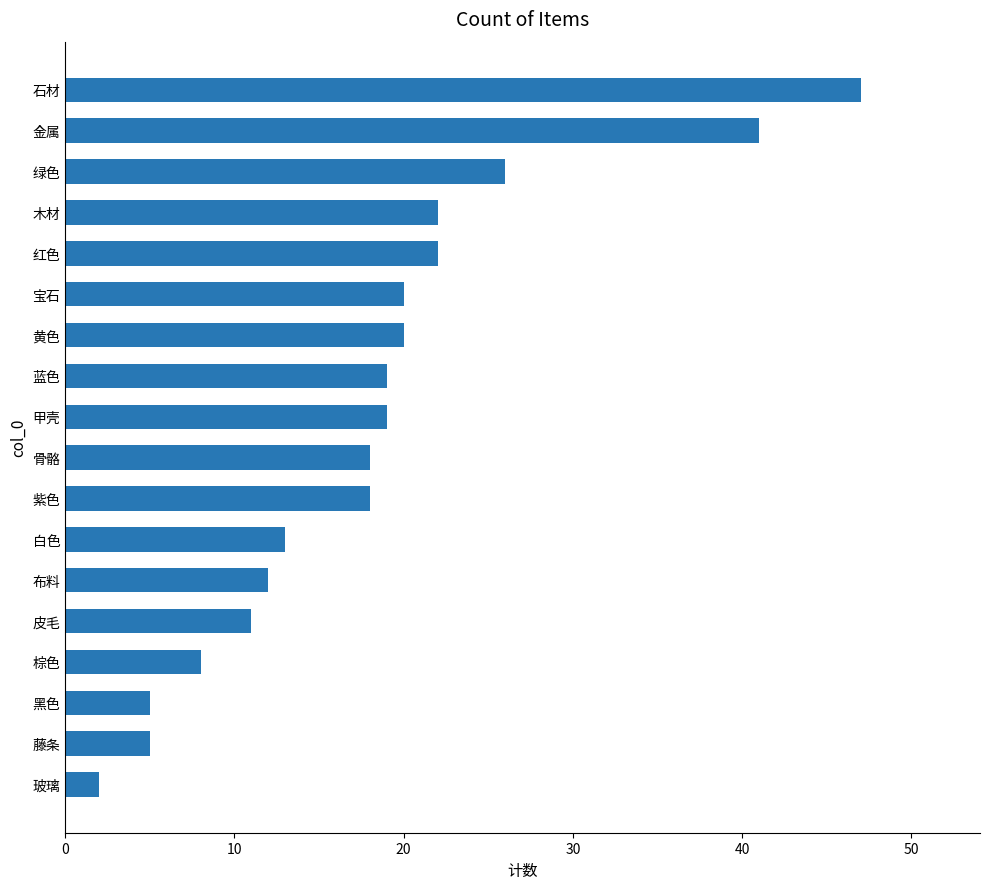

How many bars are there in total?

18